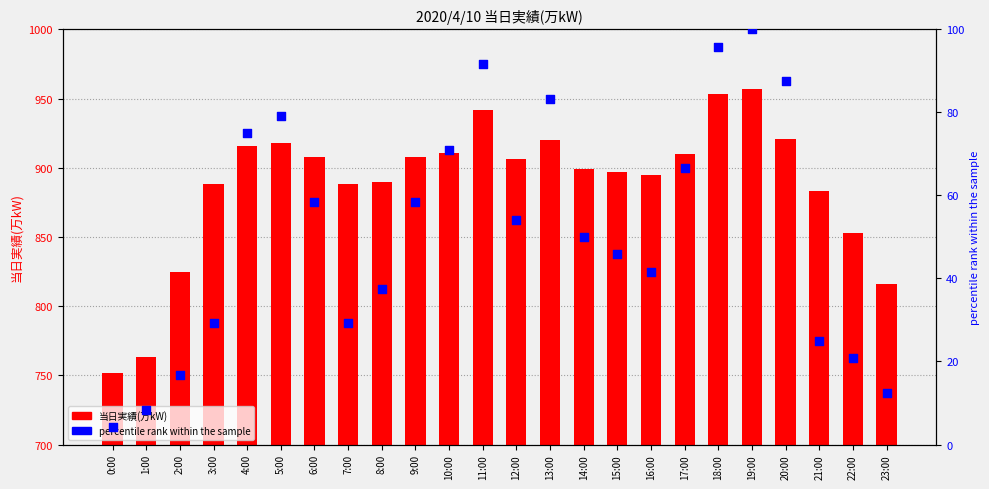

What are all the series names shown in the legend?

当日実績(万kW), percentile rank within the sample